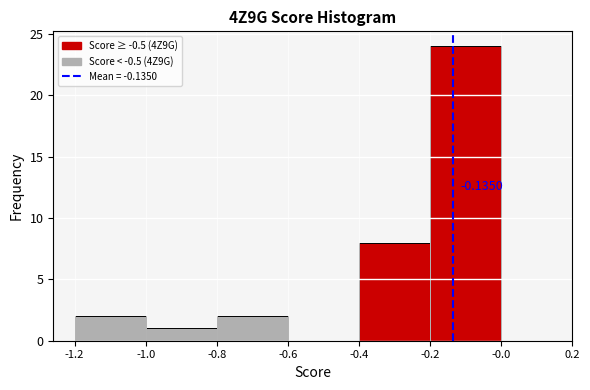

Which range on the x-axis has the tallest bar?

-0.2 to -0.0